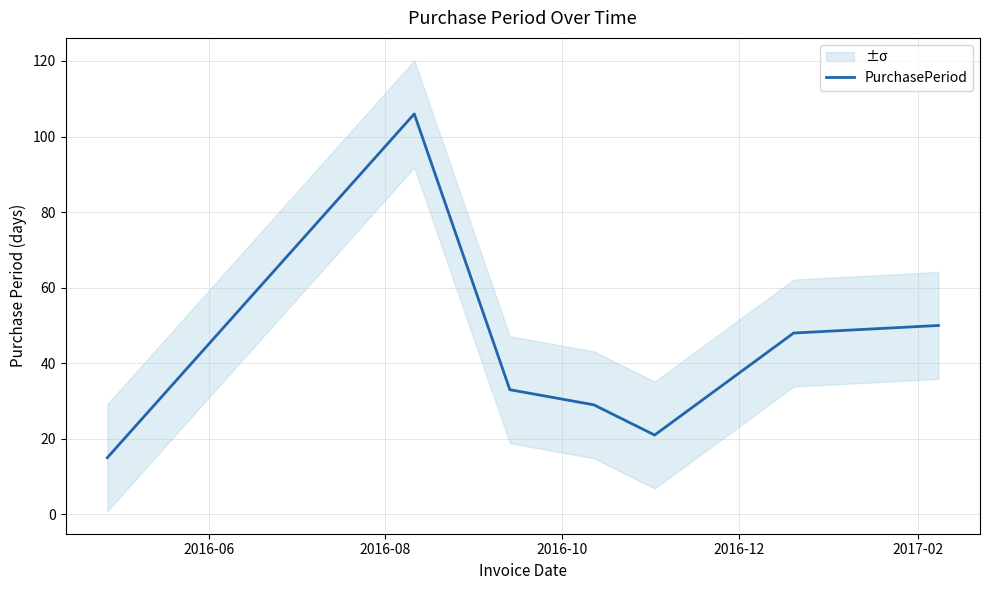

What is the minimum value for PurchasePeriod?

15